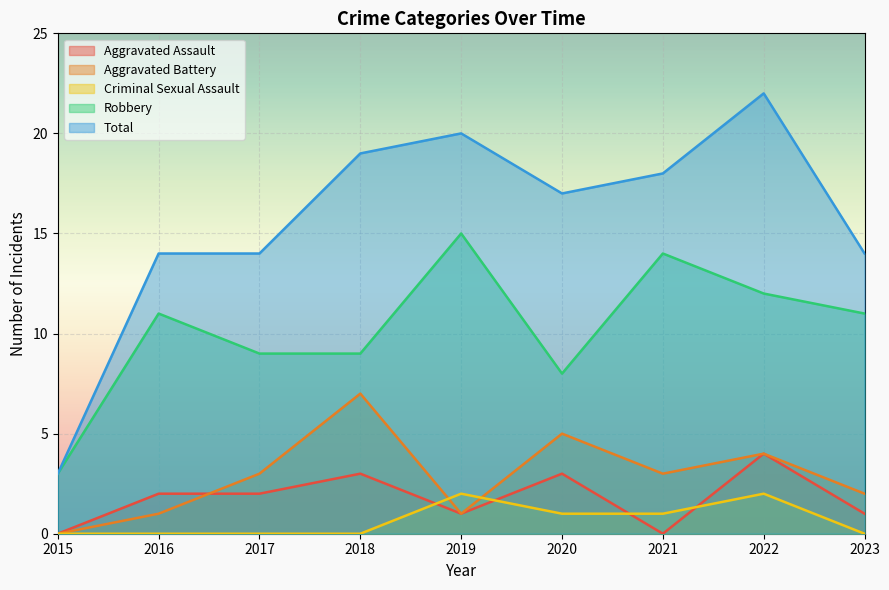

True or false: Criminal Sexual Assault and Robbery intersect in this chart.

False